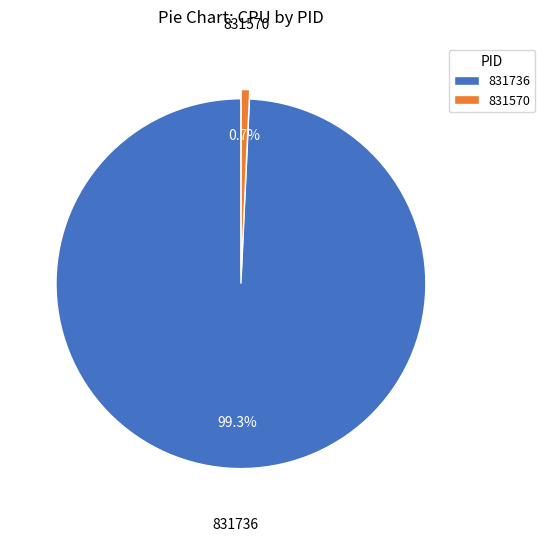

Do 831570 and 831736 together represent more than half of the pie?

Yes